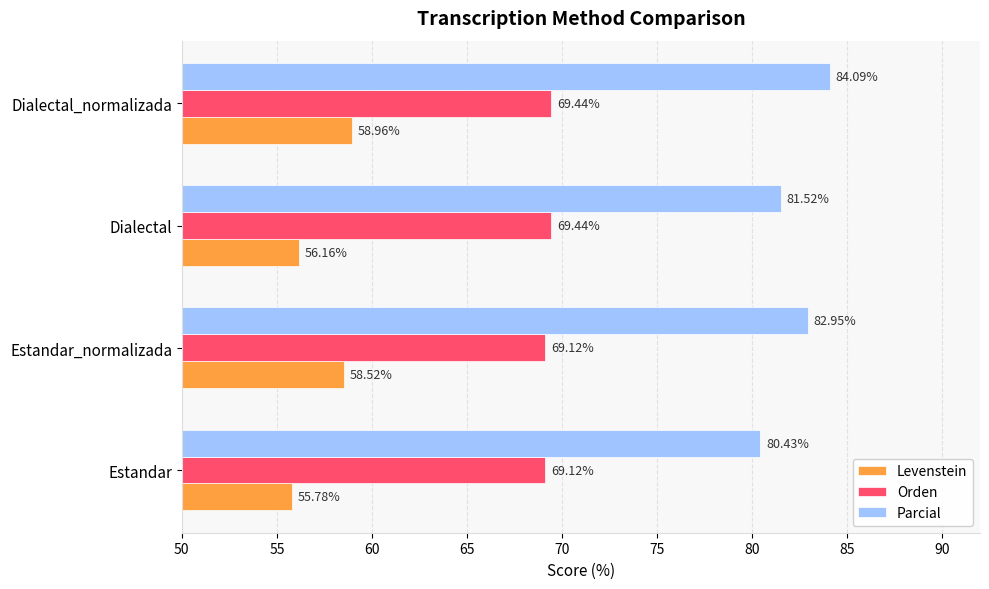

What is the difference between the maximum and minimum values in the Parcial series?

3.7